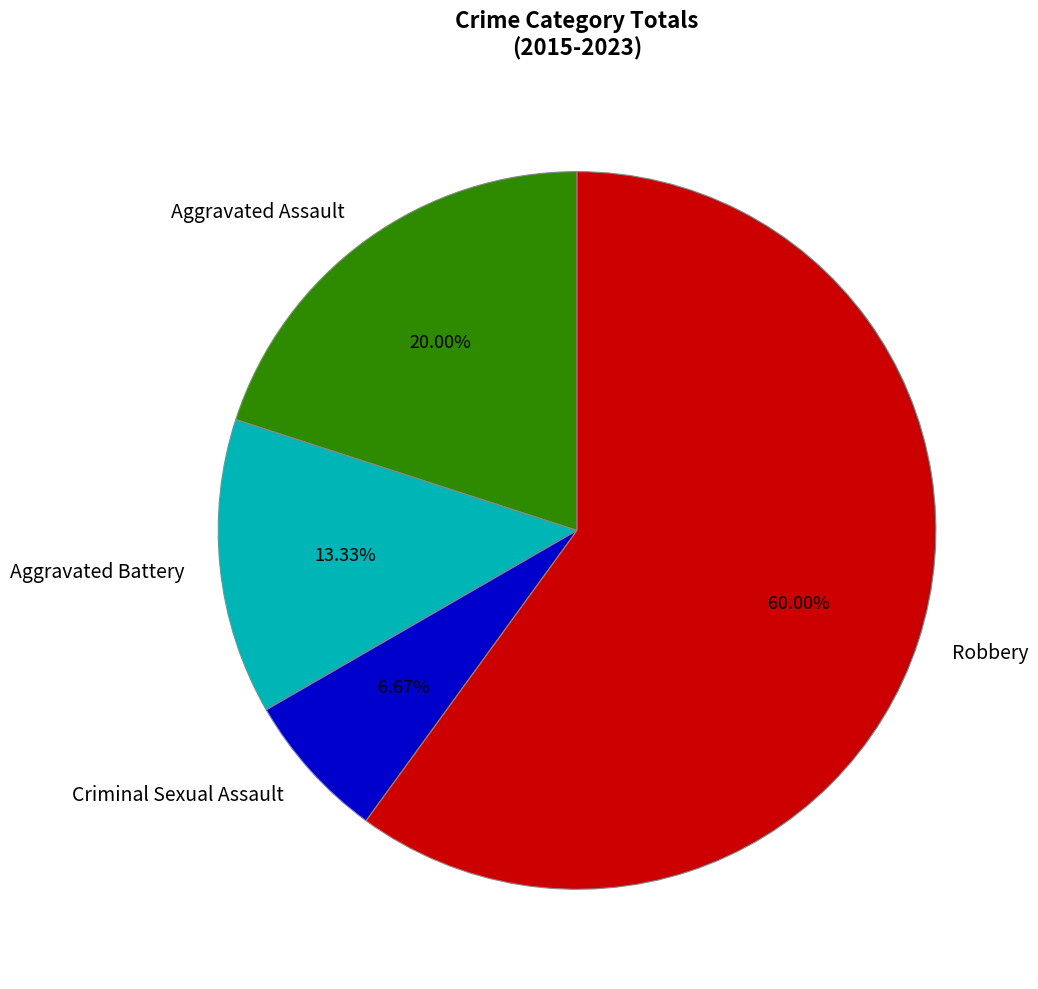

What is the ratio of the value at Robbery to the value at Criminal Sexual Assault?

9.0